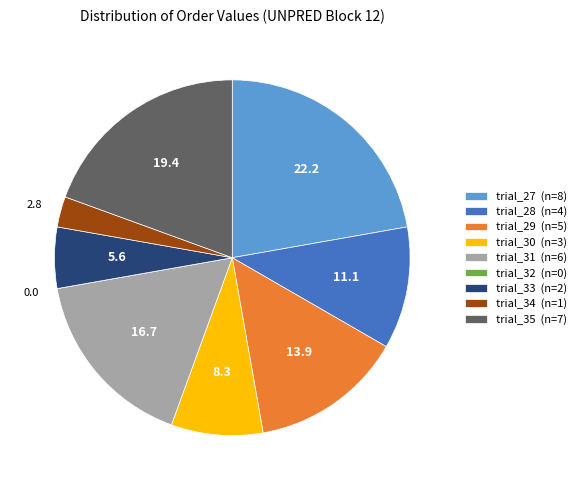

What is the largest slice in the pie chart?

trial_27